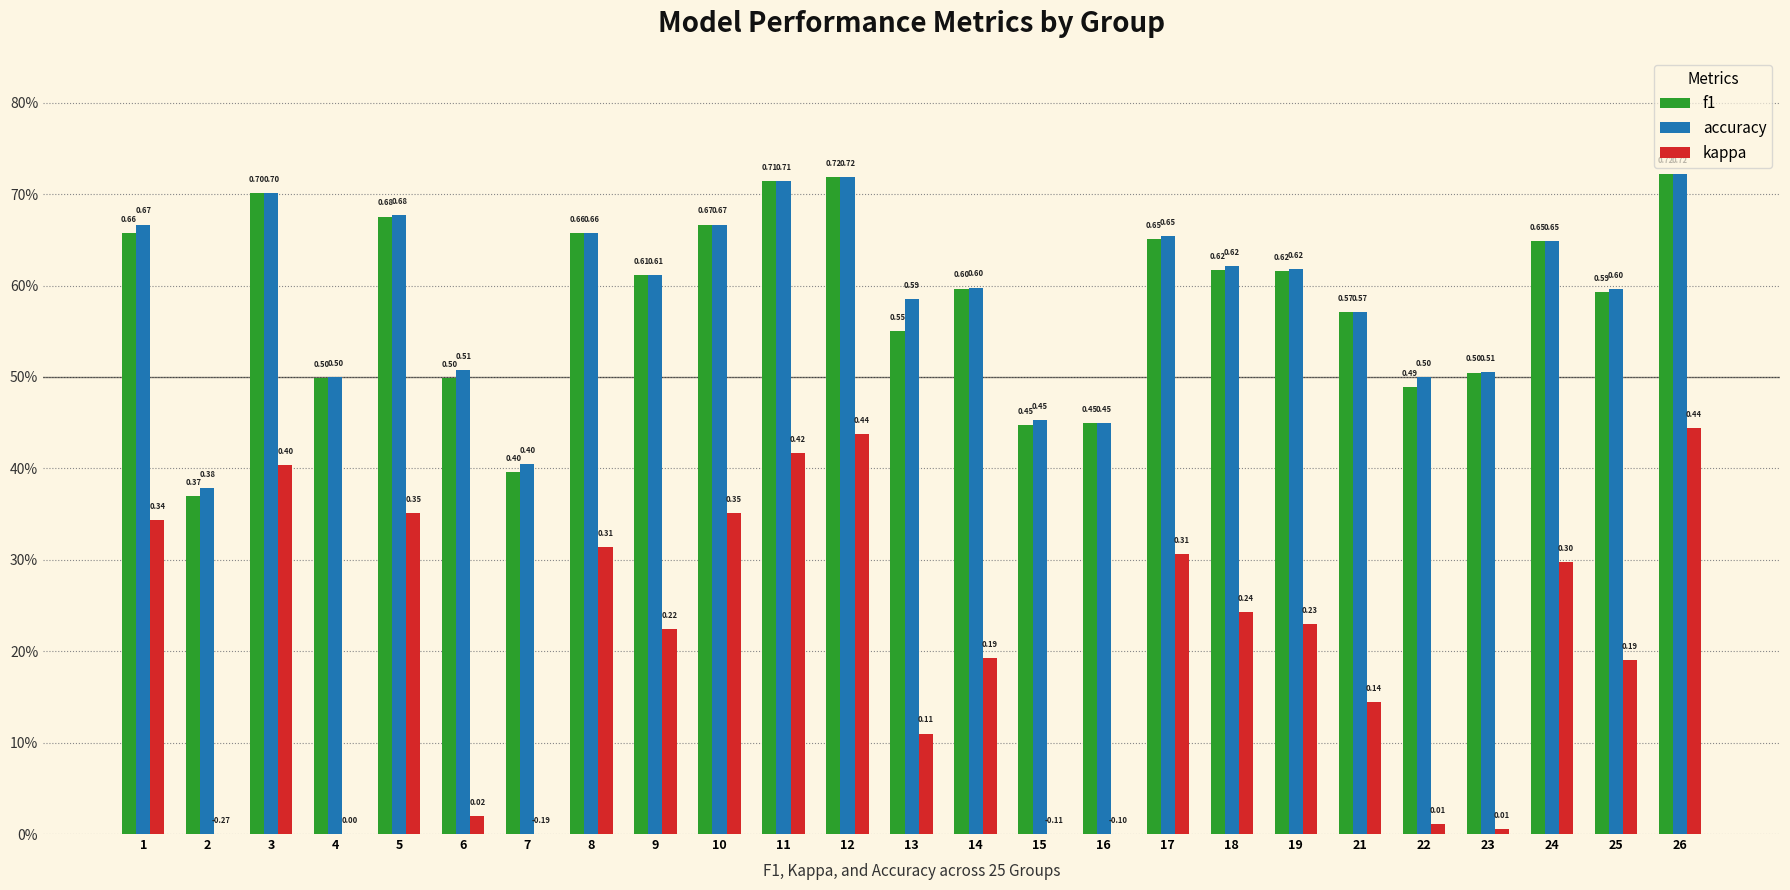

Is it true that f1 equals 0.5 at 6?

True